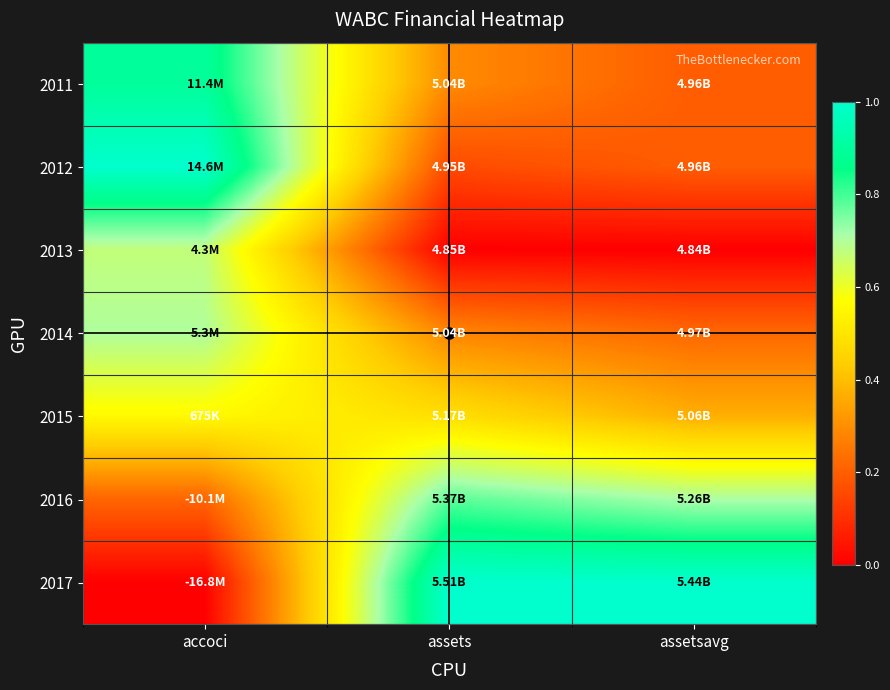

What is the total value across all series at assetsavg?

2.7